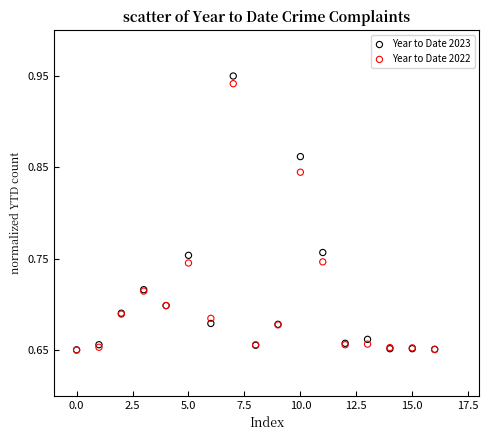

What are all the series names shown in the legend?

Year to Date 2023, Year to Date 2022